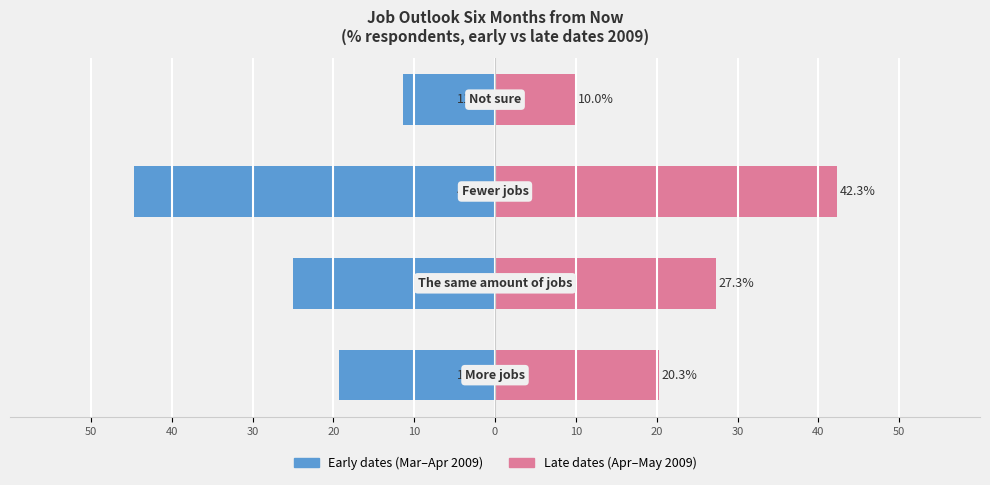

How many categories are shown in the chart?

4